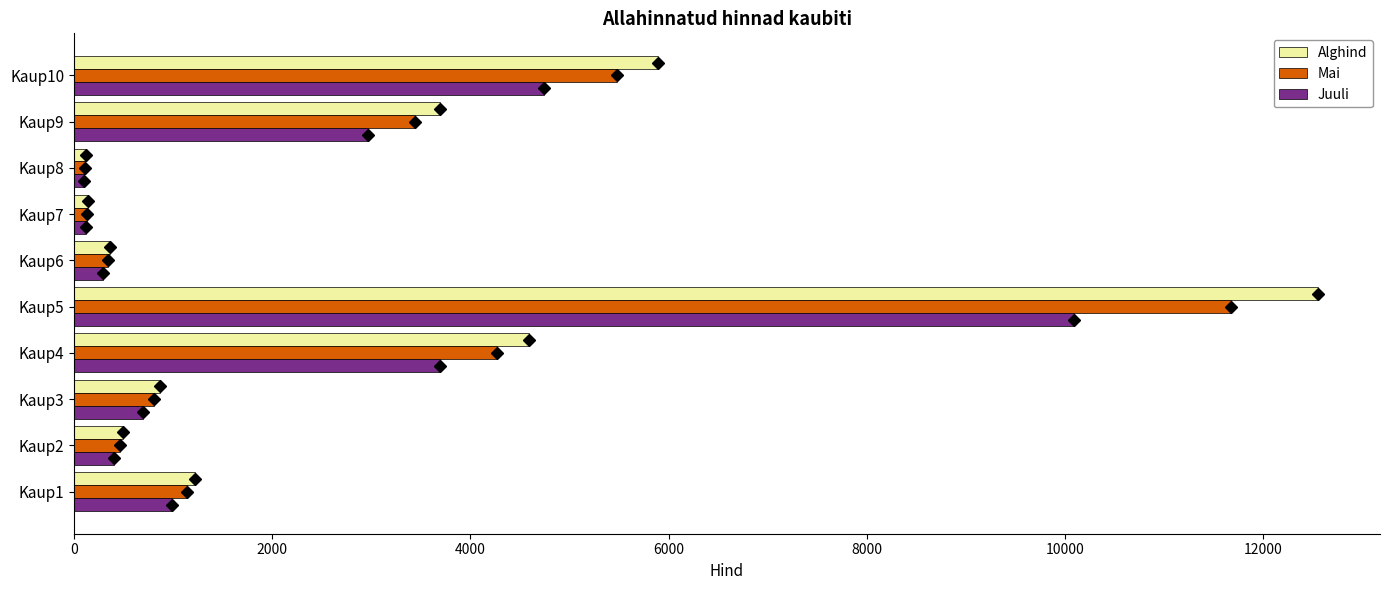

At which category is the sum across all series the highest?

Kaup5